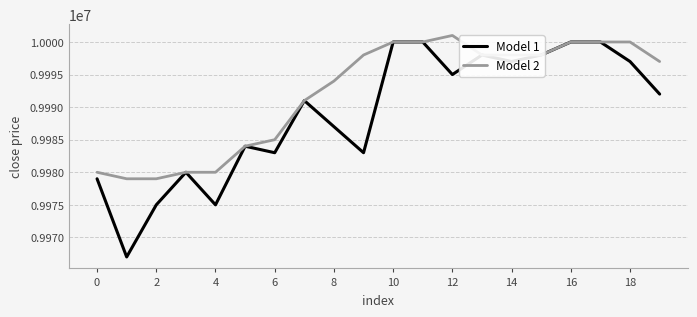

What is the difference between the maximum and minimum values in the Model 1 series?

33000